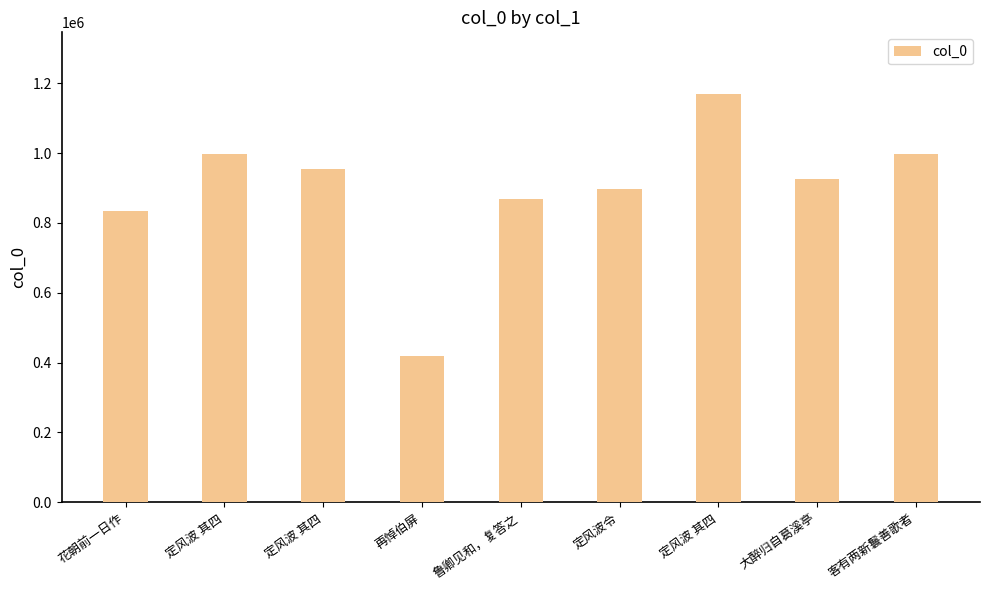

What is the label of the 9th bar from the right?

花朝前一日作